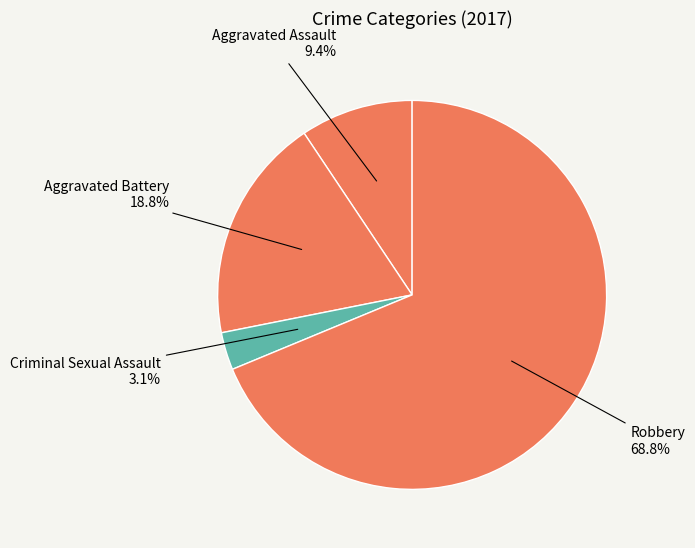

Approximately how many times larger is the value at Aggravated Assault compared to Aggravated Battery?

0.5